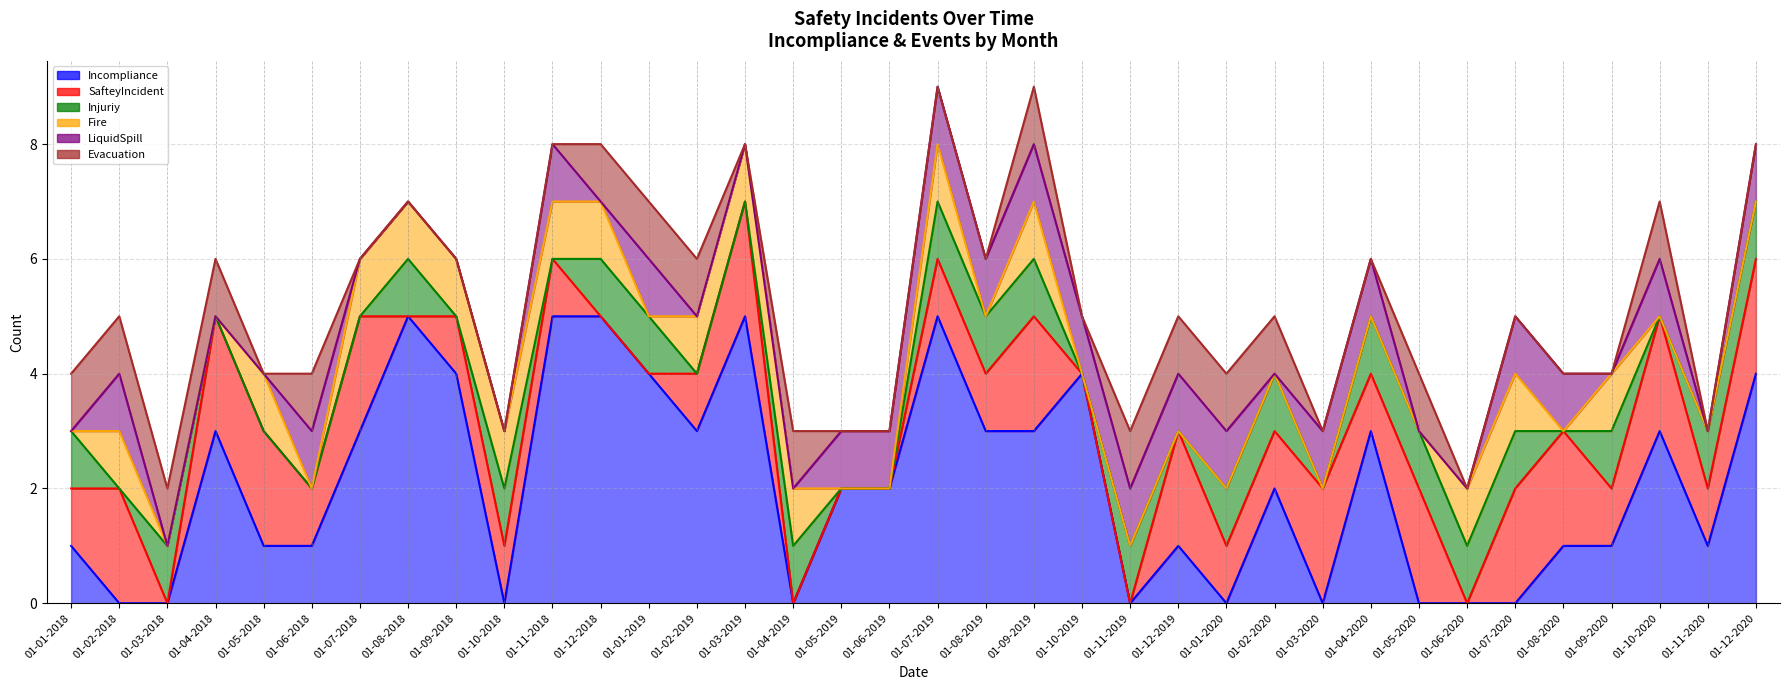

Where is the first local minimum for SafteyIncident?

01-03-2018